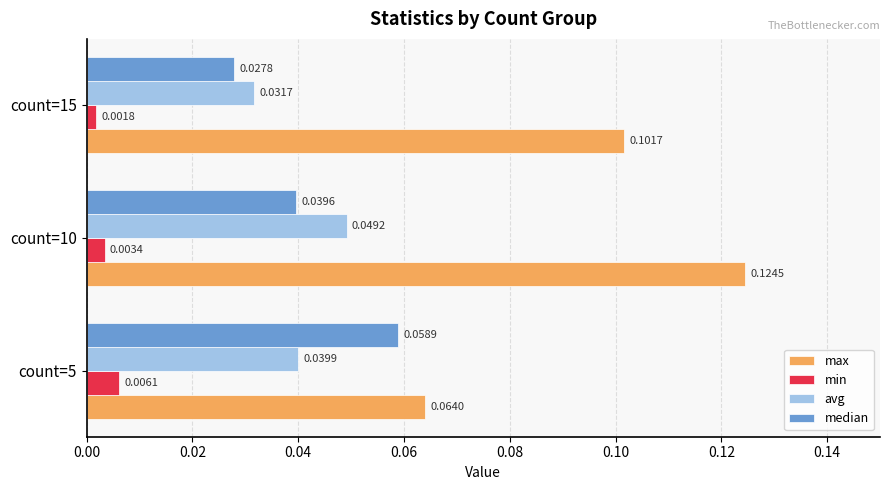

At which category is the sum across all series the highest?

count=10